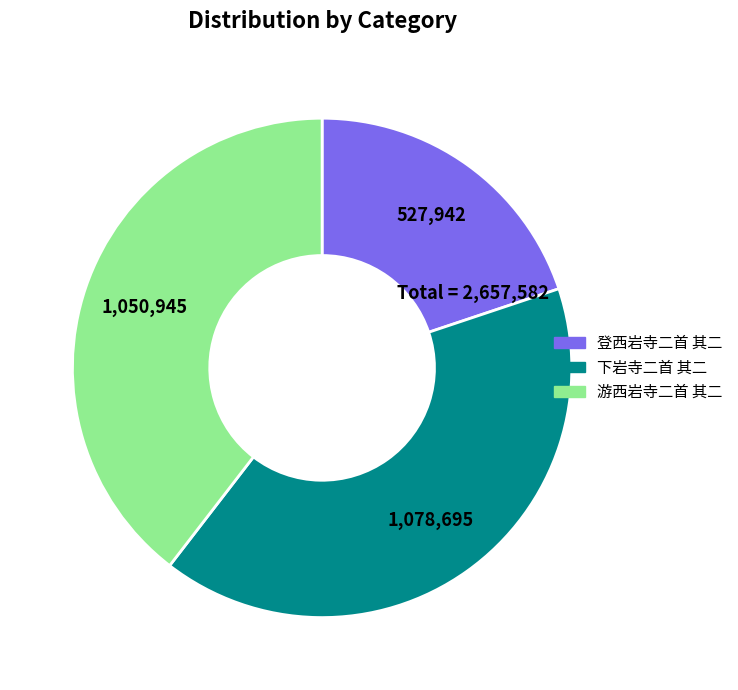

True or false: 下岩寺二首 其二 accounts for 48% of the total.

False